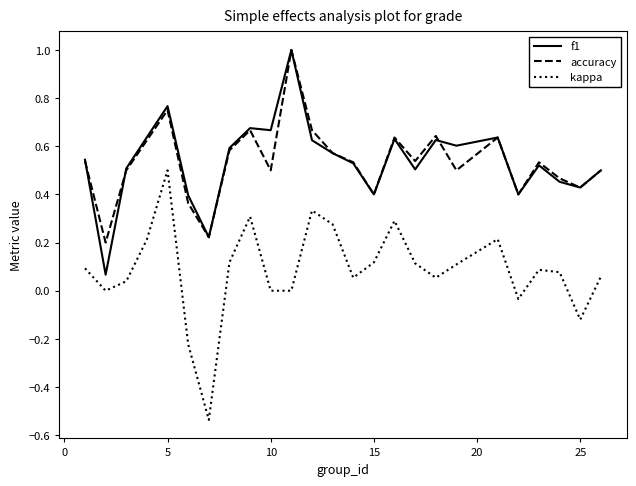

True or false: kappa and accuracy cross at least once.

False